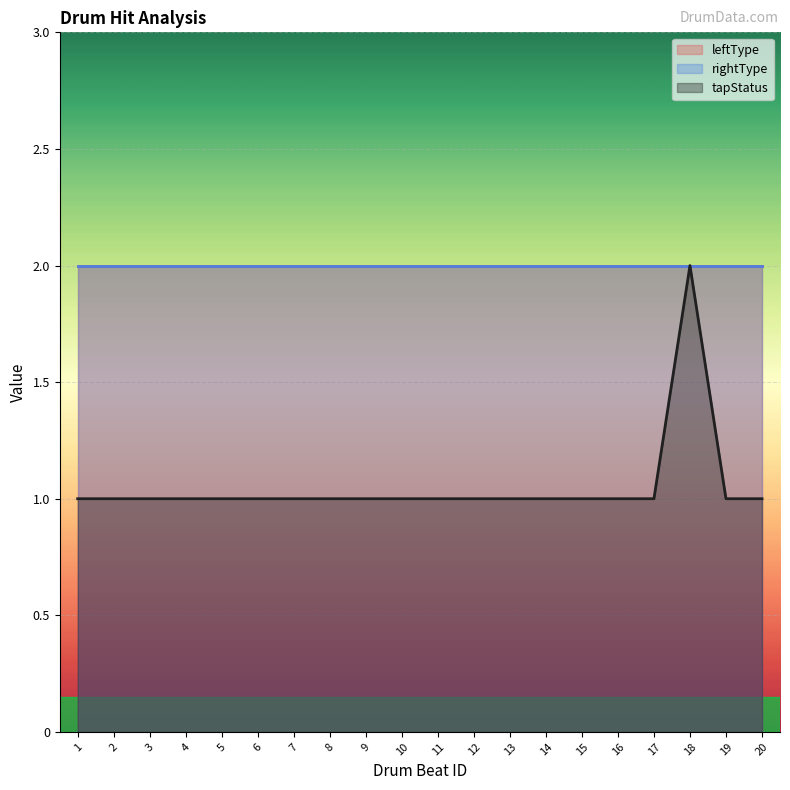

Between 5 and 3, which is larger?

5